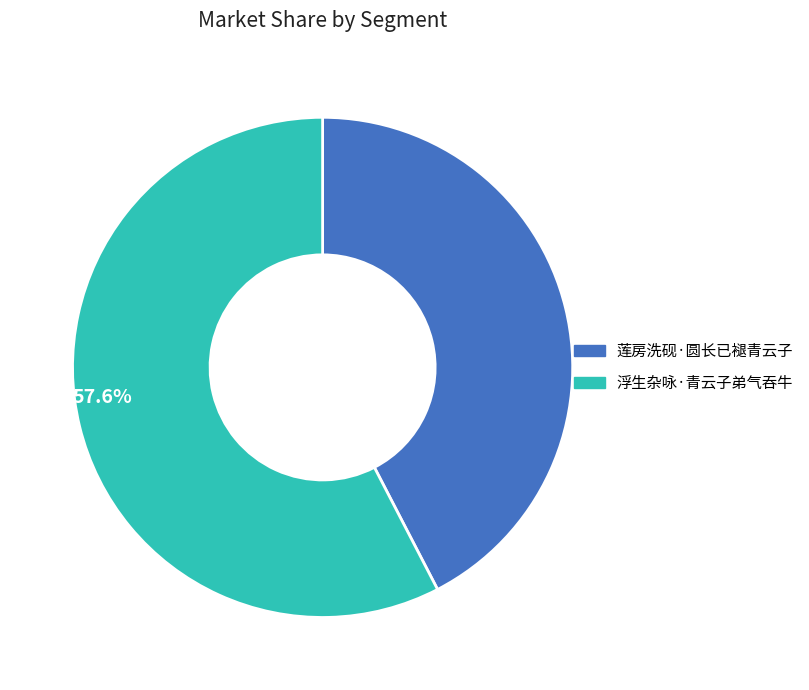

Rank the categories by value from highest to lowest.

浮生杂咏·青云子弟气吞牛, 莲房洗砚·圆长已褪青云子